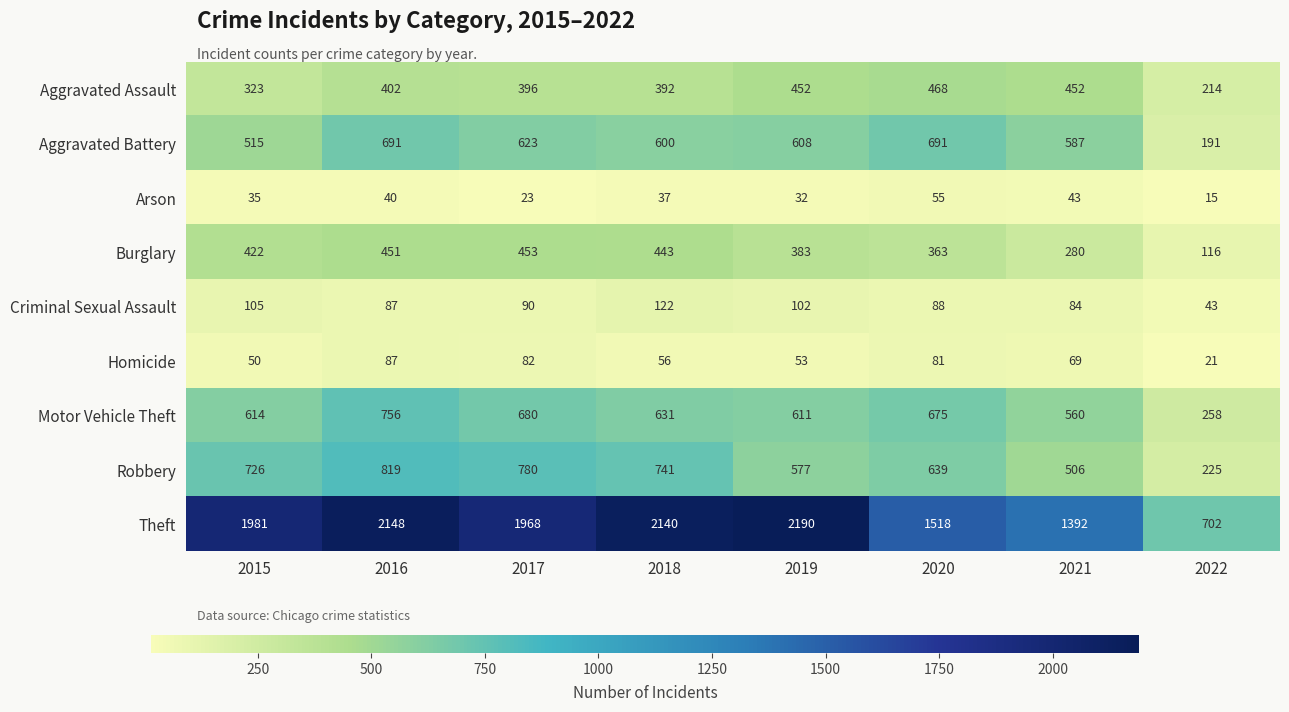

What is the difference between the highest and lowest values at 2021?

1349